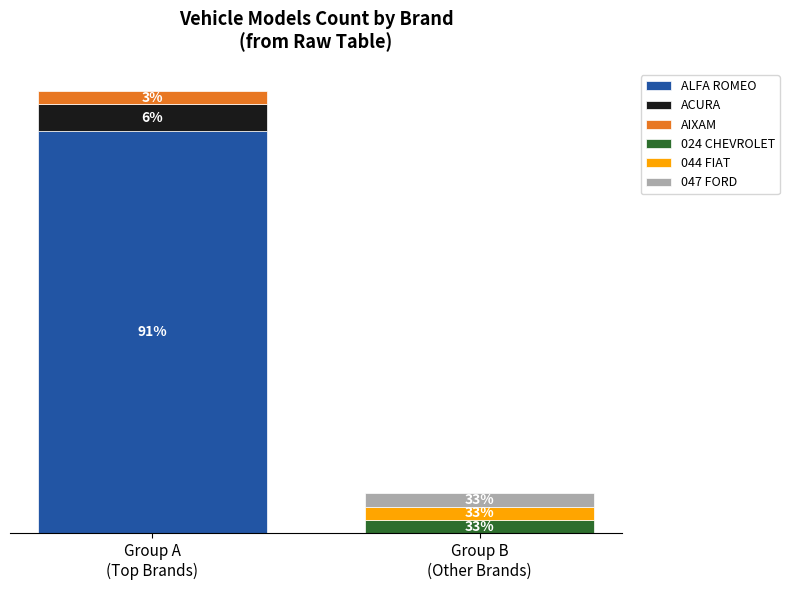

What position from the left is 047 FORD?

6